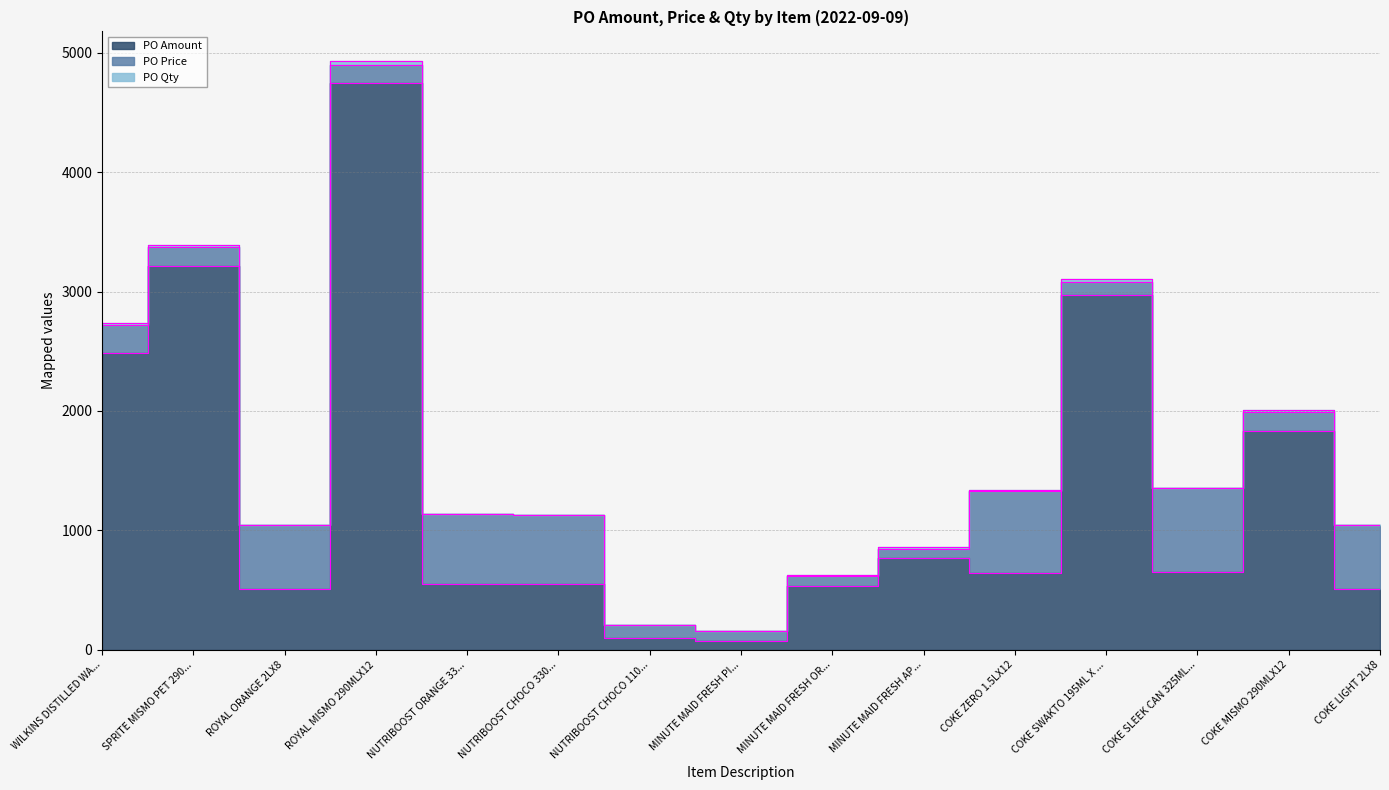

The PO Amount series shows 646.4 at COKE ZERO 1.5LX12. True or false?

True